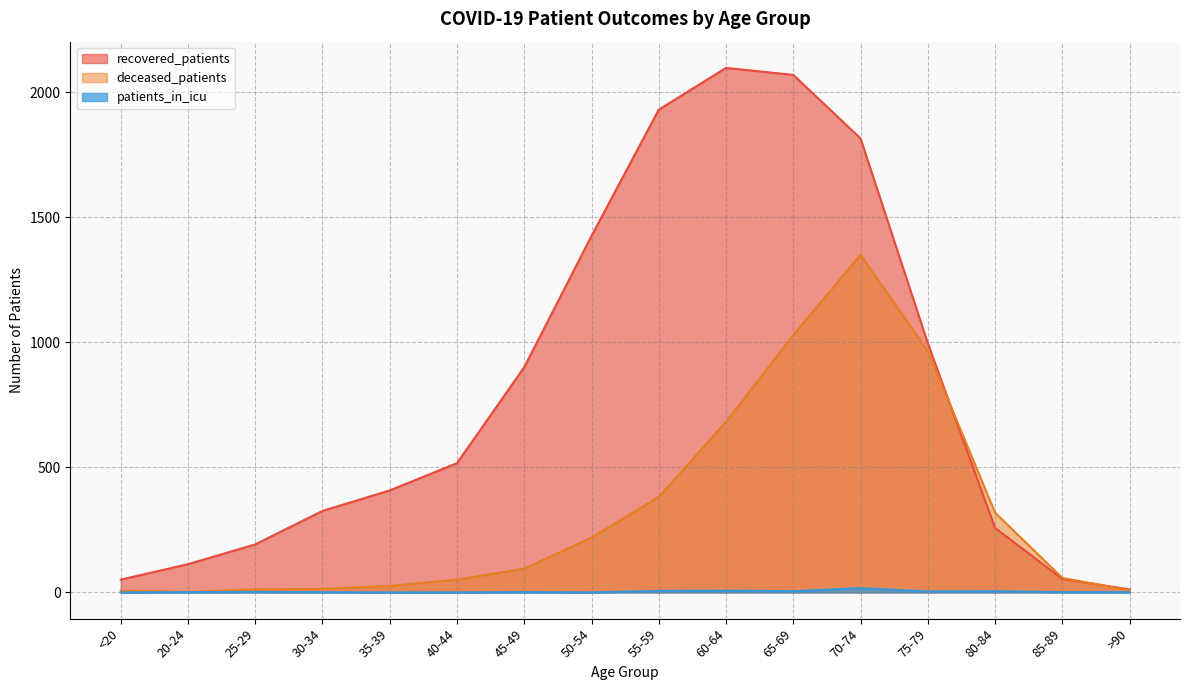

What is the difference between the highest and lowest values at 25-29?

190